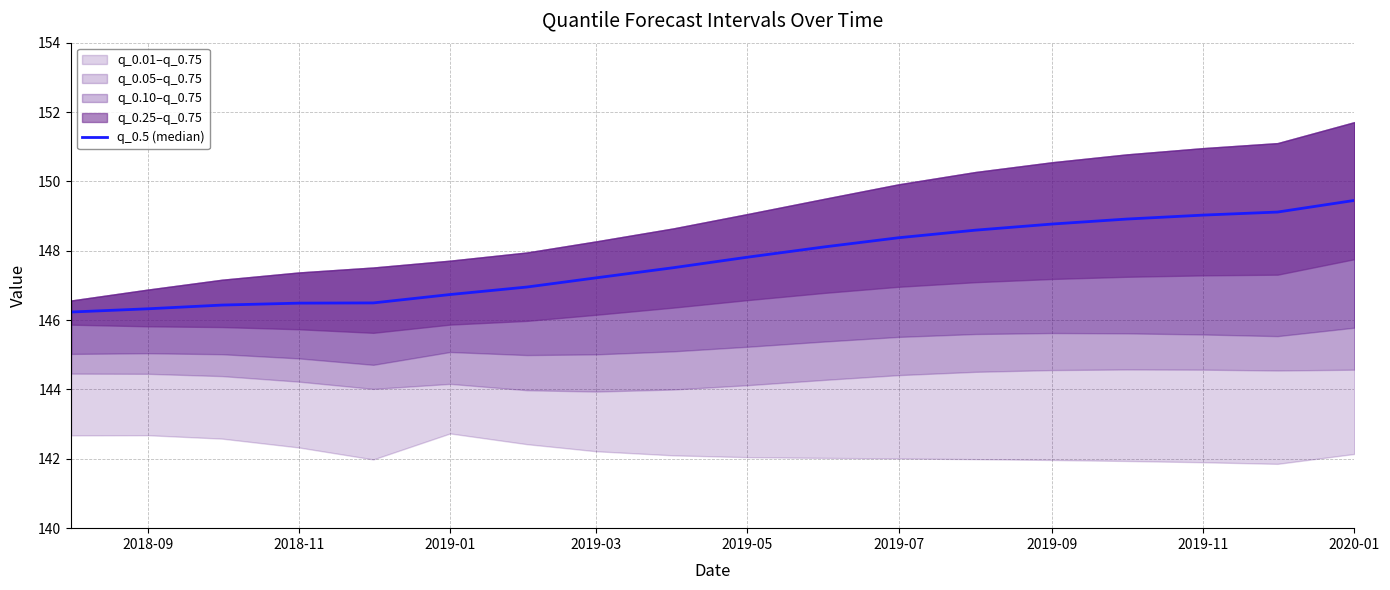

Reading left to right, extract all data points from this chart.

146.2	146.3	146.4	146.5	146.5	146.7	147.0	147.2	147.5	147.8	148.1	148.4	148.6	148.8	148.9	149.0	149.1	149.5